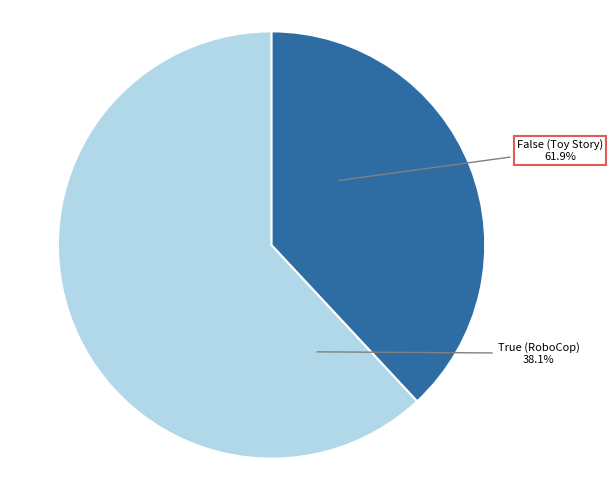

How many segments does this pie chart have?

2